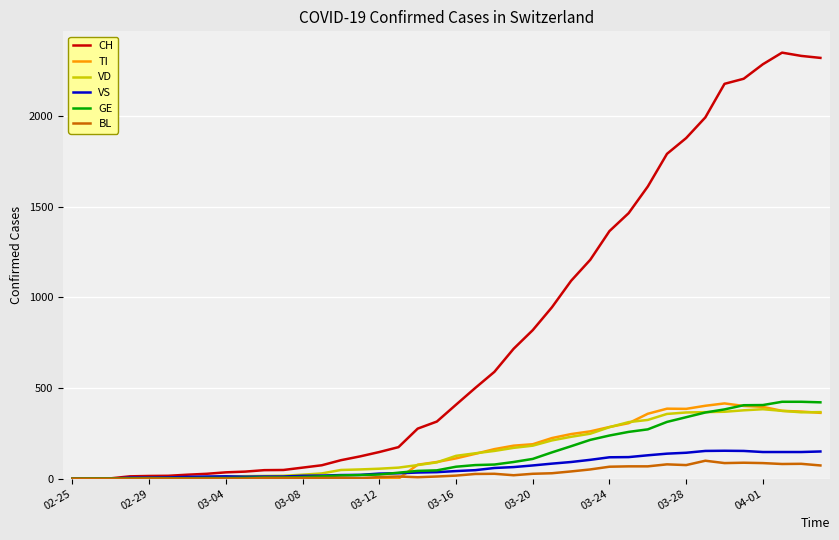

Which series has the largest range (max minus min)?

CH